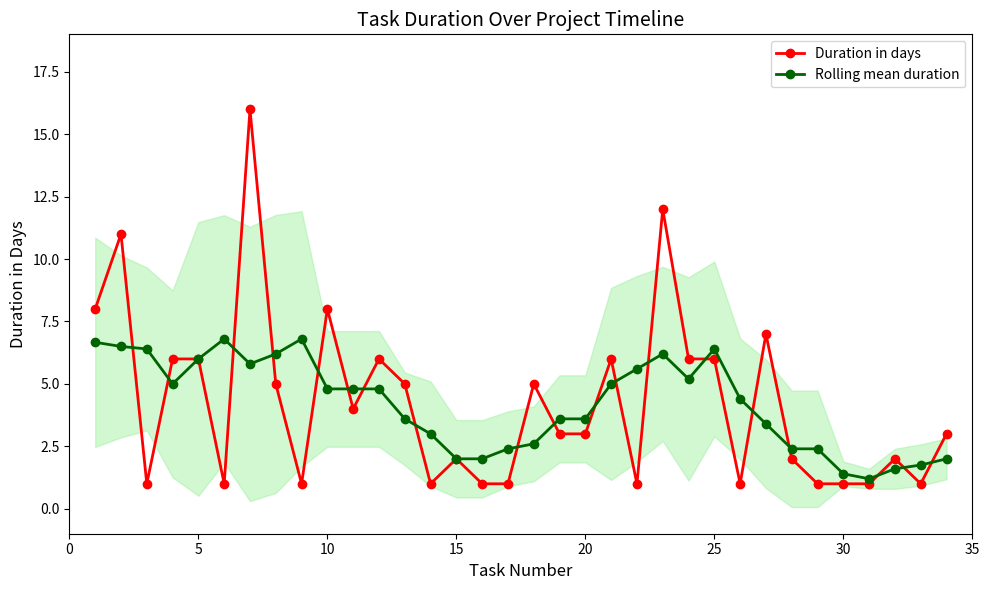

What are all the series names shown in the legend?

Duration in days, Rolling mean duration